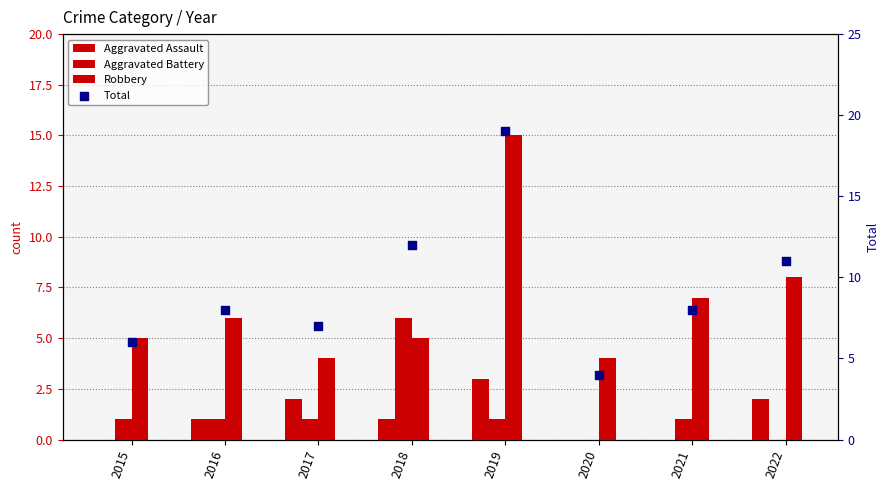

Is the value of Robbery at 2017 greater than the value of Aggravated Battery at 2015?

Yes